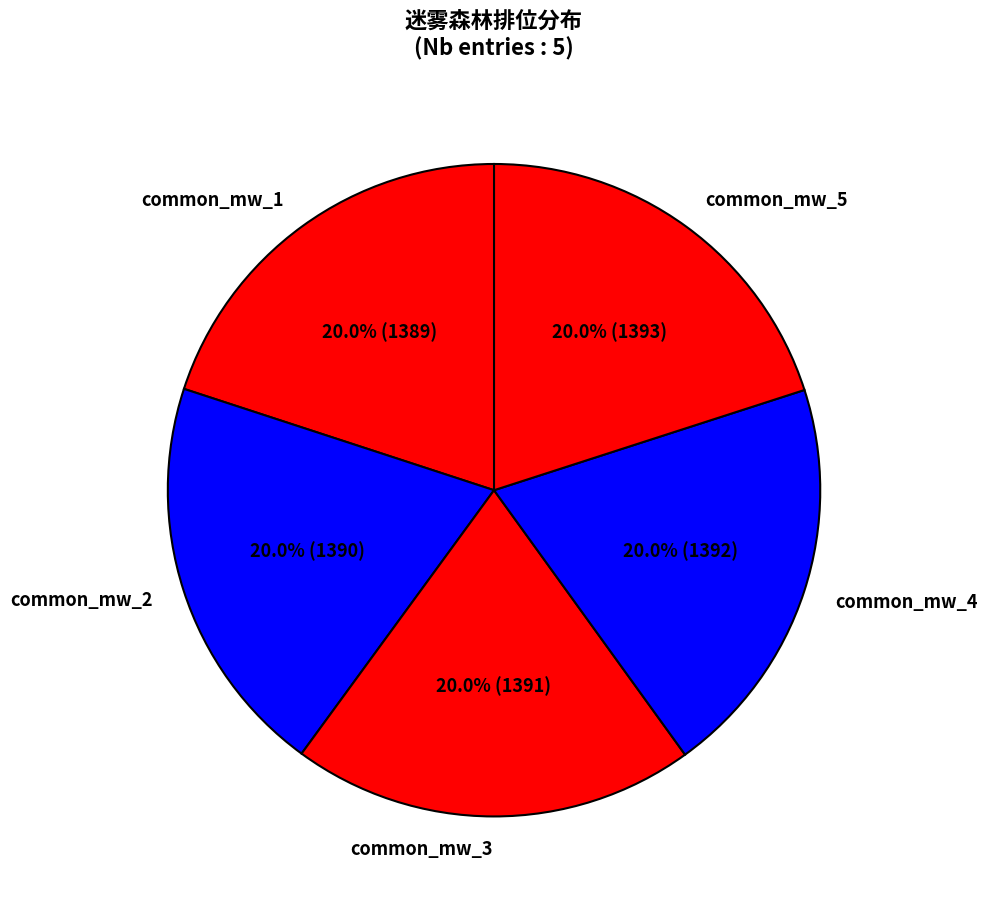

The common_mw_4 slice represents 13% of the pie. True or false?

False